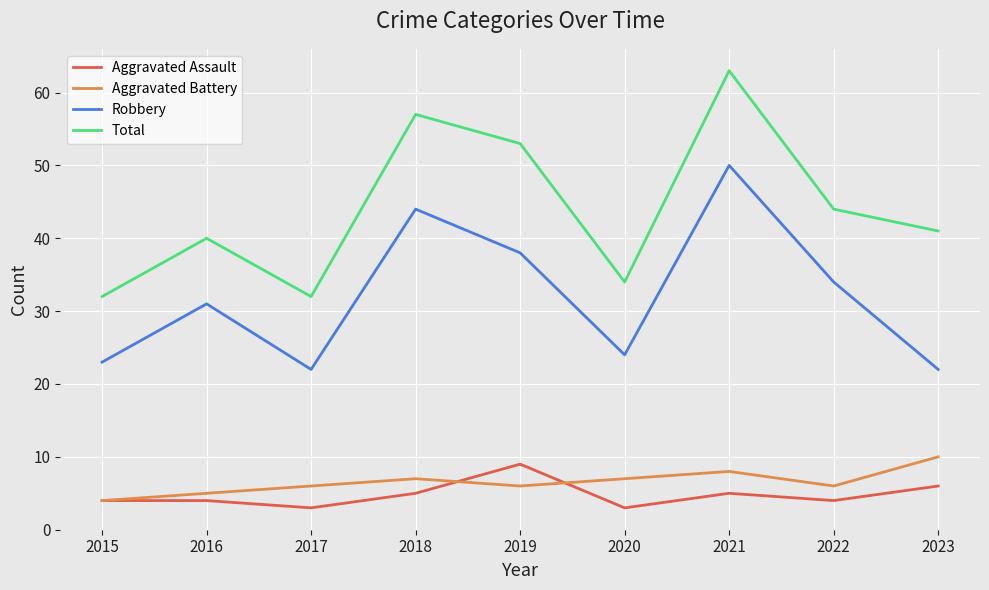

What is the approximate value of Aggravated Assault at 2019?

9